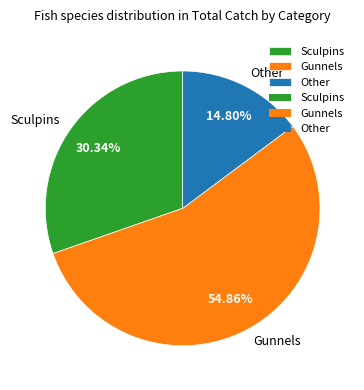

What is the total percentage of Gunnels and Sculpins?

85.2%